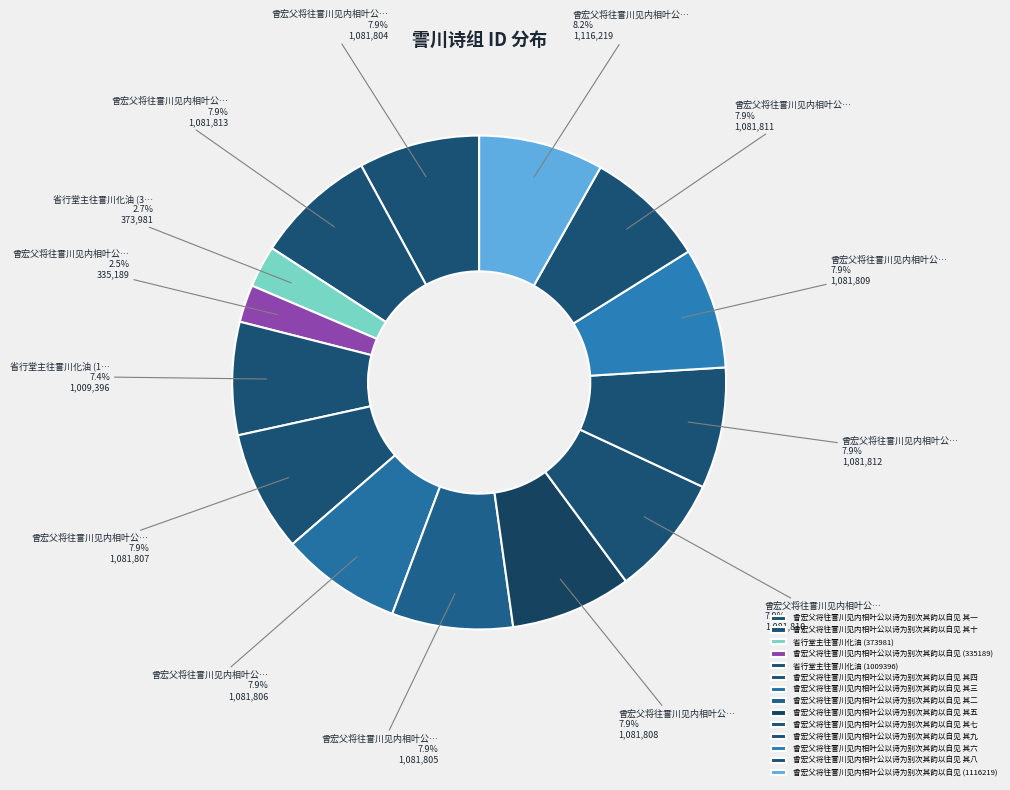

To the nearest percent, what is the difference between the largest and smallest slice percentages?

6%